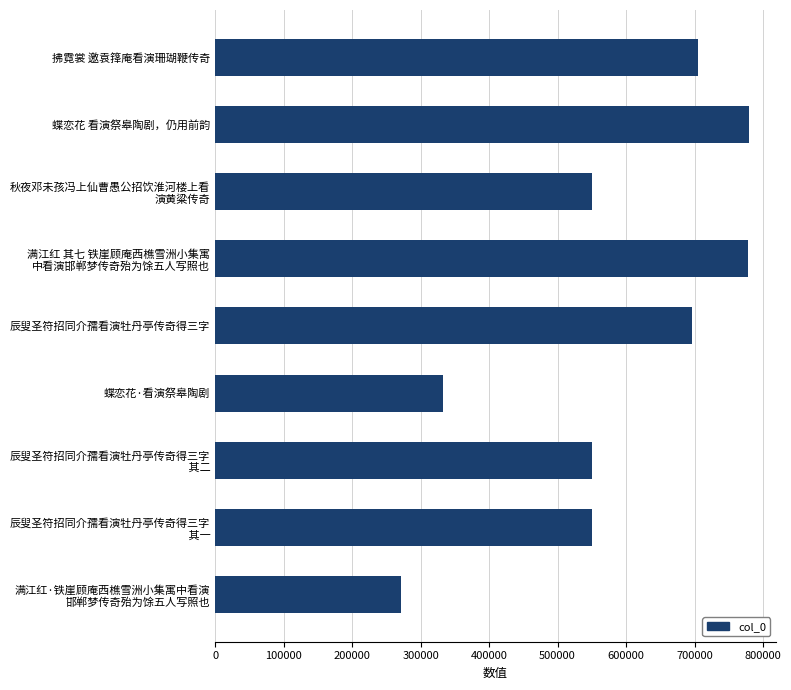

What is the greatest value displayed?

779942